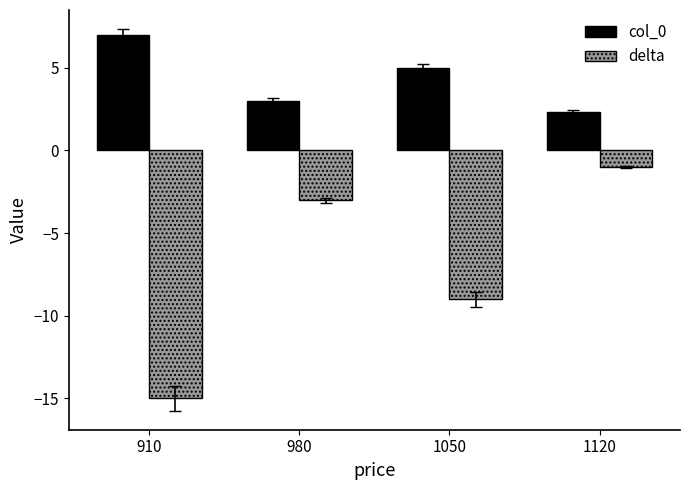

True or false: col_0 has a value of 3.0 at 980.

True